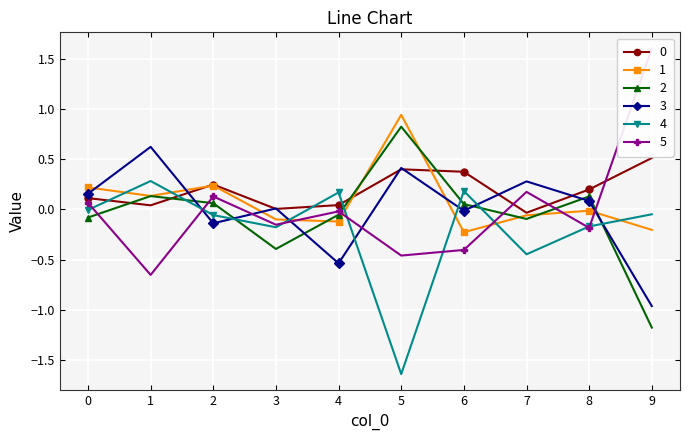

Is this an area chart (filled region under the line)?

No